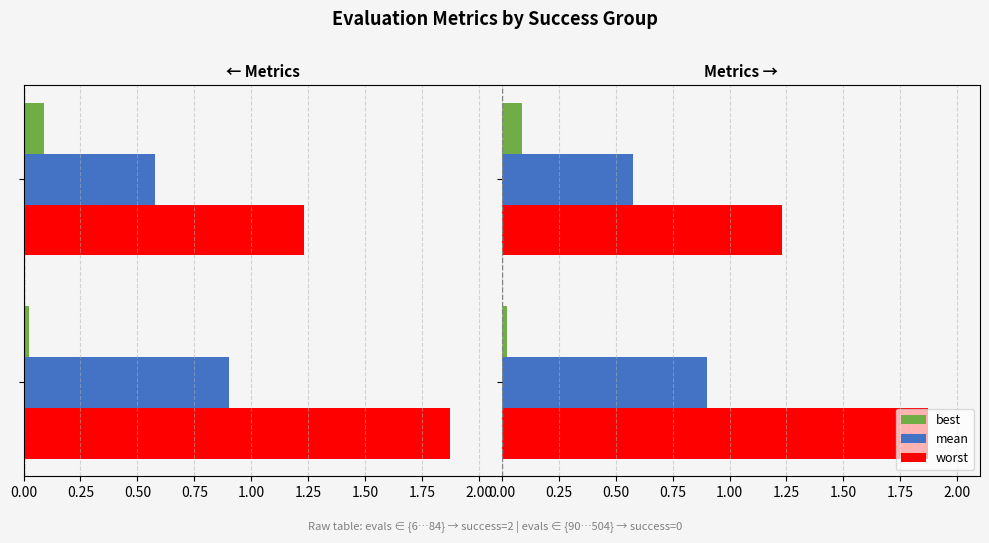

What is the average value of the mean series?

0.7